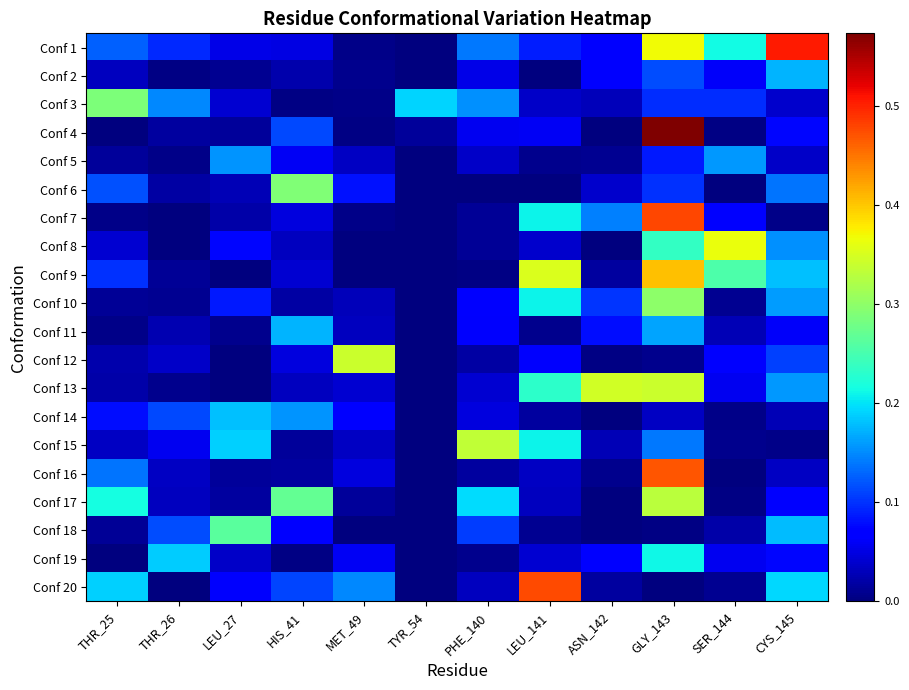

At how many categories does at least one series exceed 0?

12